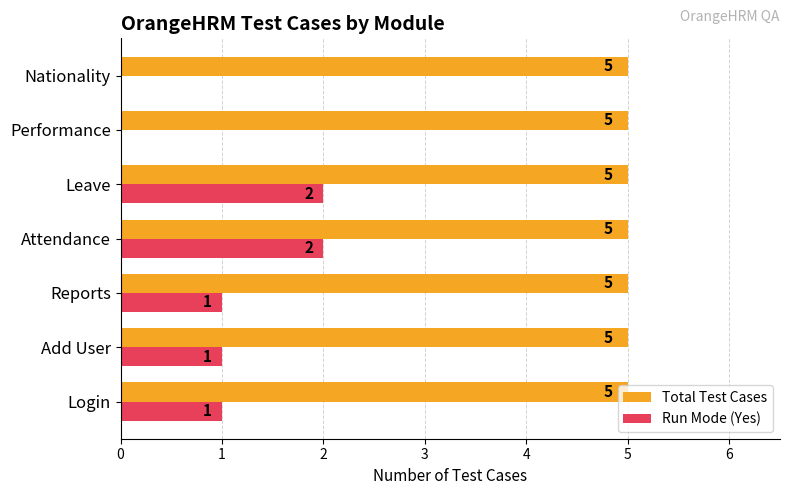

What is the sum of all Total Test Cases values?

35